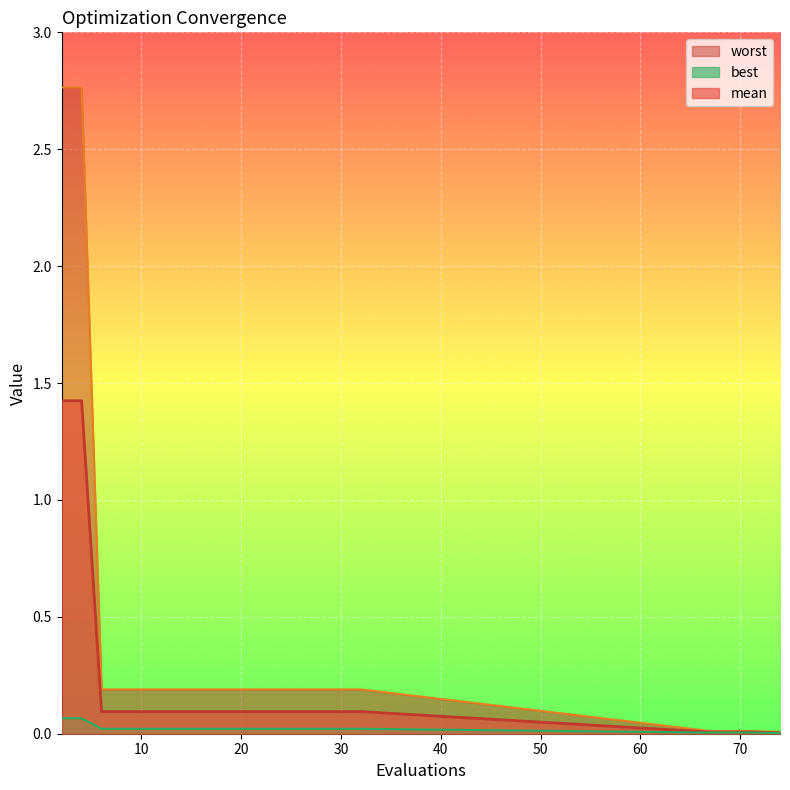

What is the greatest value displayed?

2.8